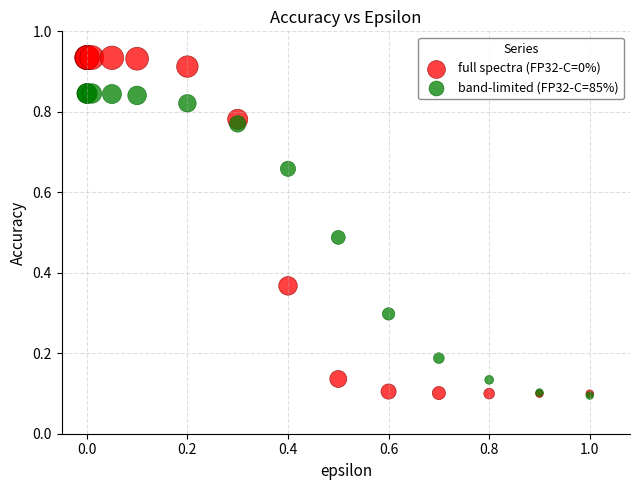

Which series reaches the maximum Y coordinate?

full spectra (FP32-C=0%)